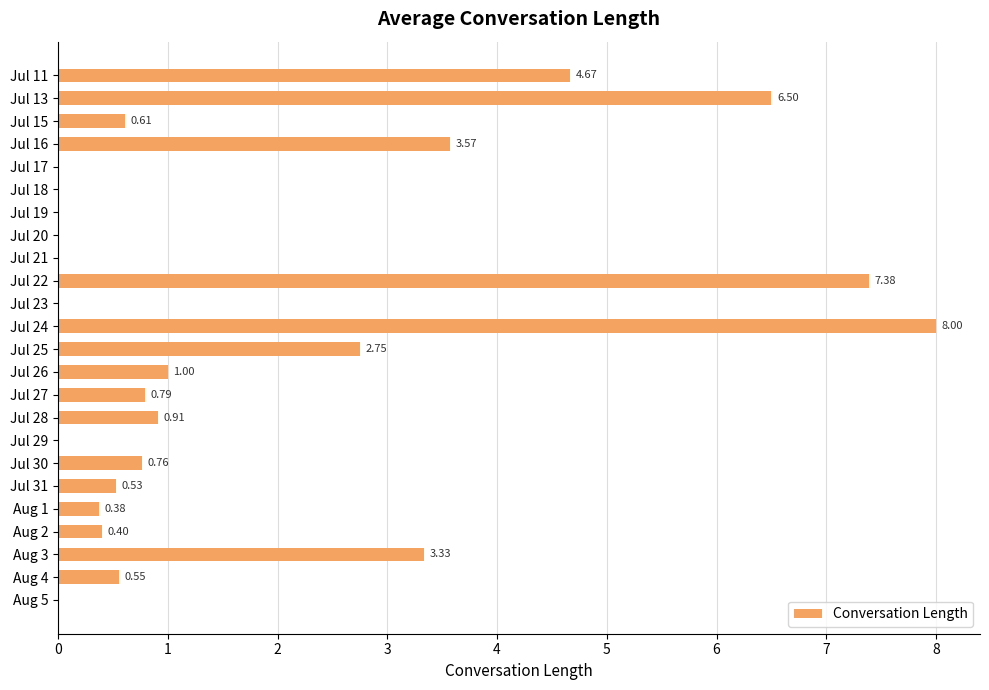

What is the sum of all values?

42.1